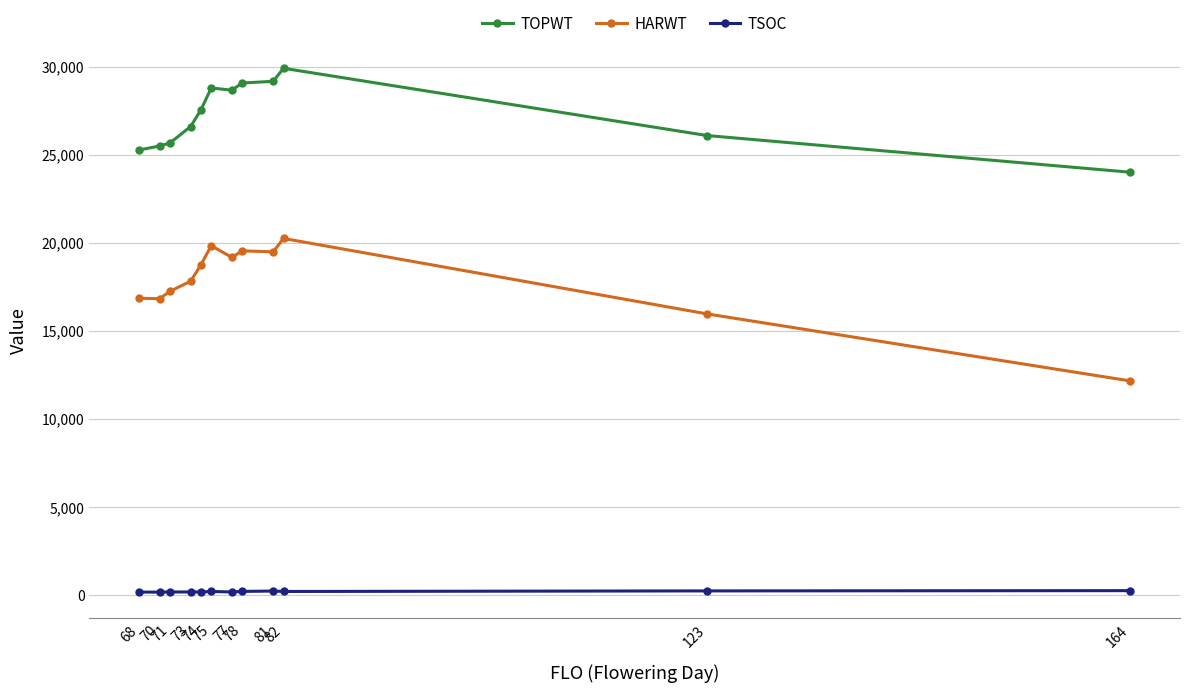

What is the difference between the maximum and minimum values in the TSOC series?

84